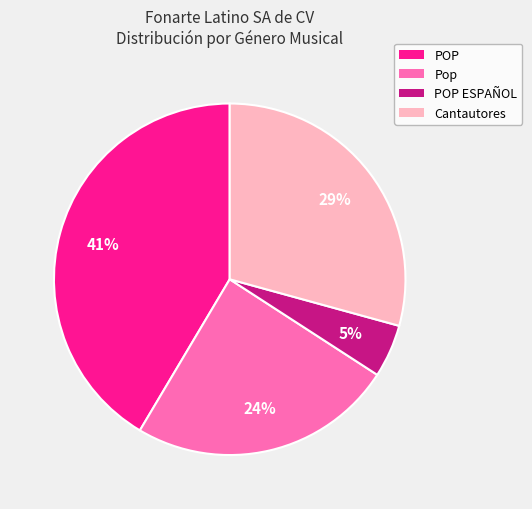

Is the sum of POP and Cantautores greater than half?

Yes